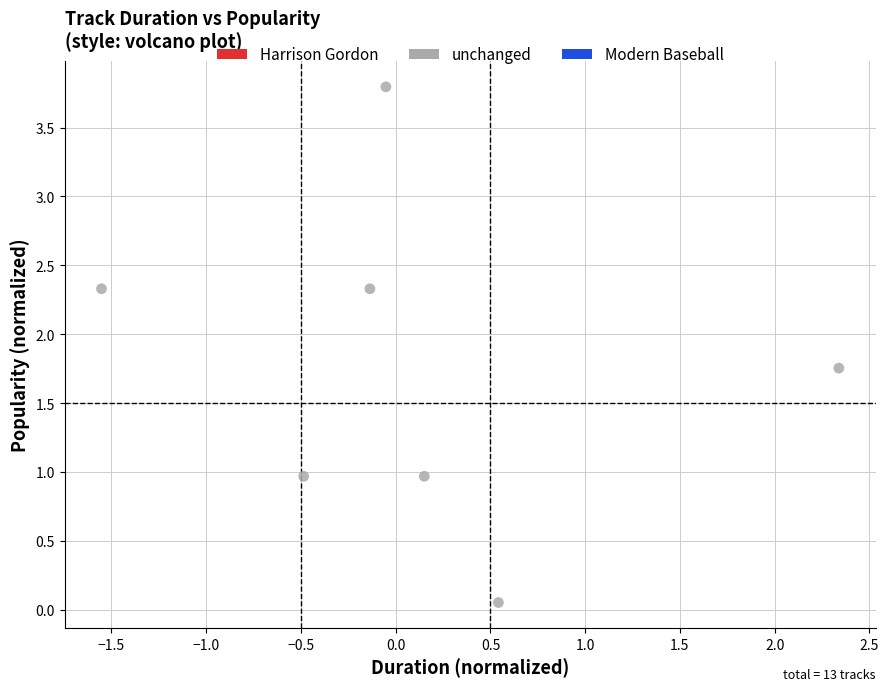

What is the average Y value?

1.7